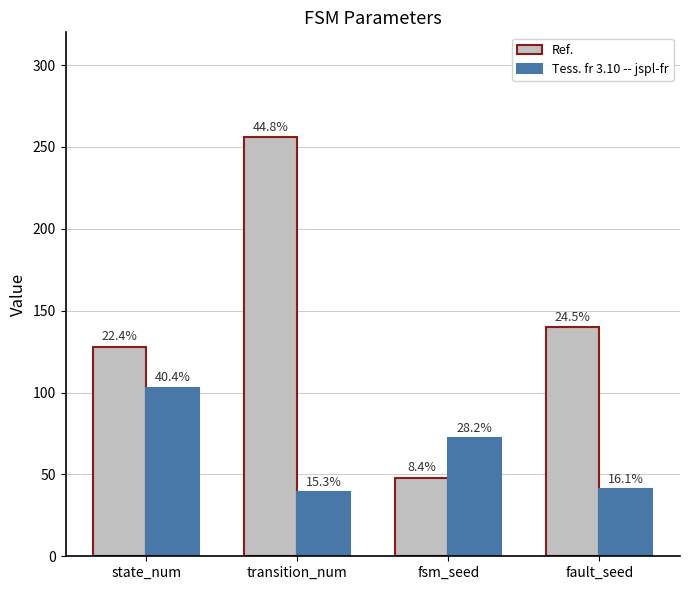

Rank the series by their average value, from lowest to highest.

Tess. fr 3.10 -- jspl-fr, Ref.